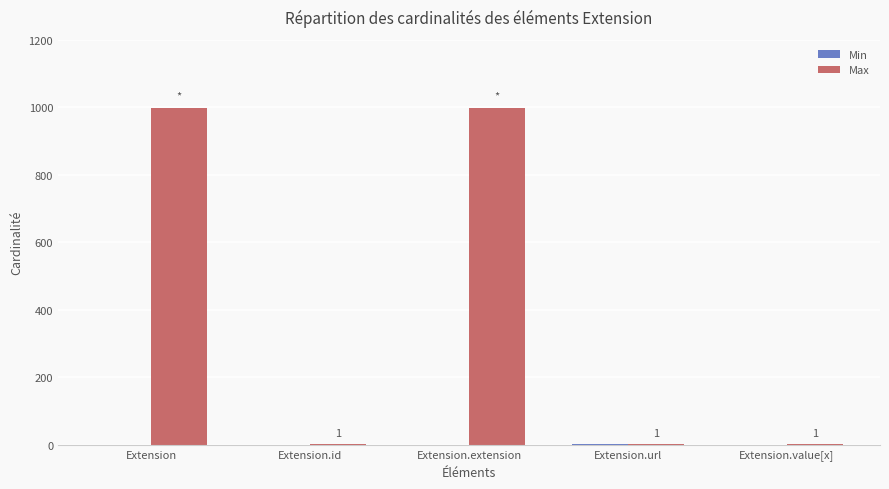

What is the sum of the Max values at Extension and Extension.extension?

1998